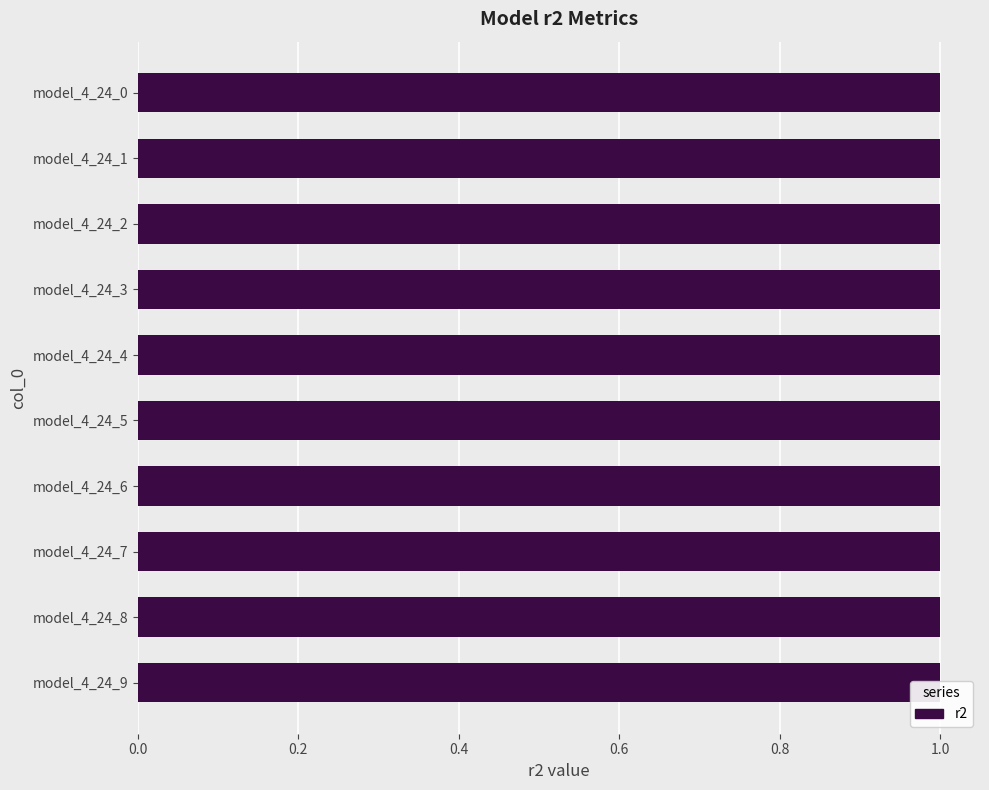

What position from the left is 0.8?

5